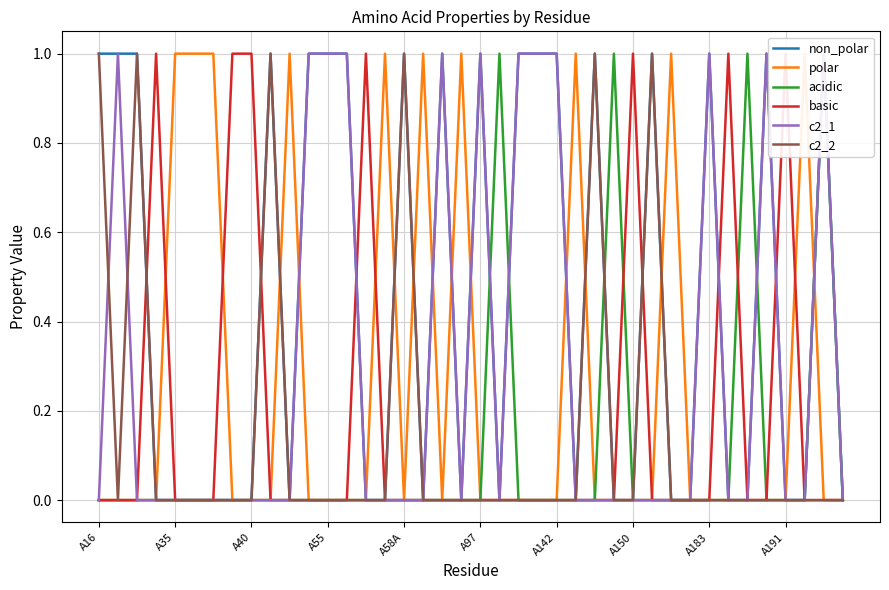

Rank the series at 27 from lowest to highest value.

non_polar, polar, basic, c2_1, c2_2, acidic